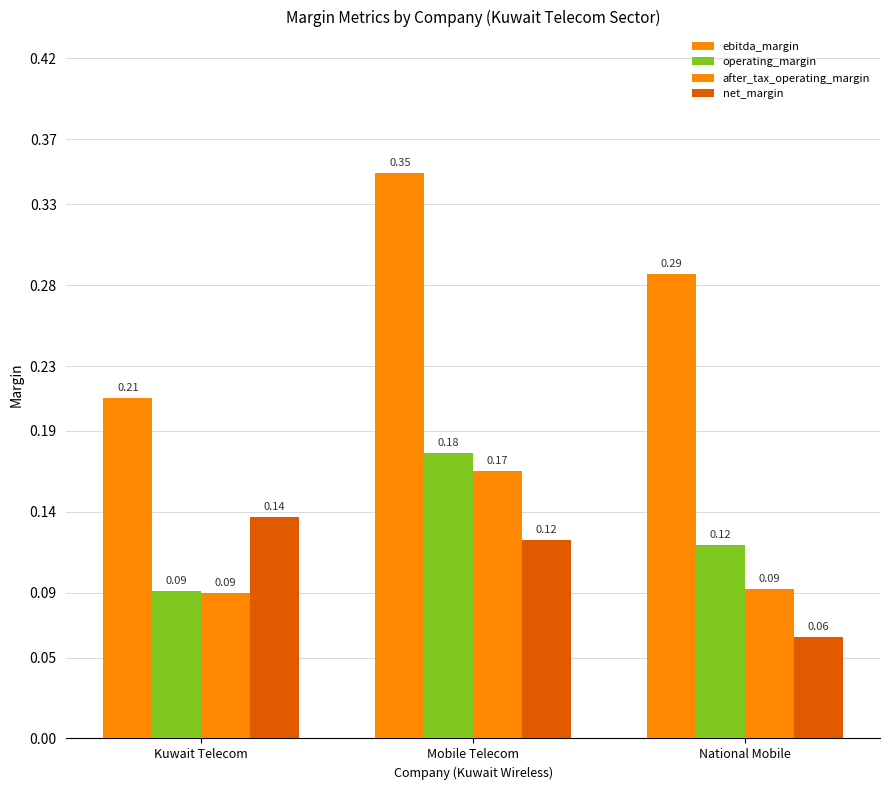

Reading left to right, what are all the values shown in this chart?

ebitda_margin: 0.2	0.3	0.3
operating_margin: 0.1	0.2	0.1
after_tax_operating_margin: 0.1	0.2	0.1
net_margin: 0.1	0.1	0.1